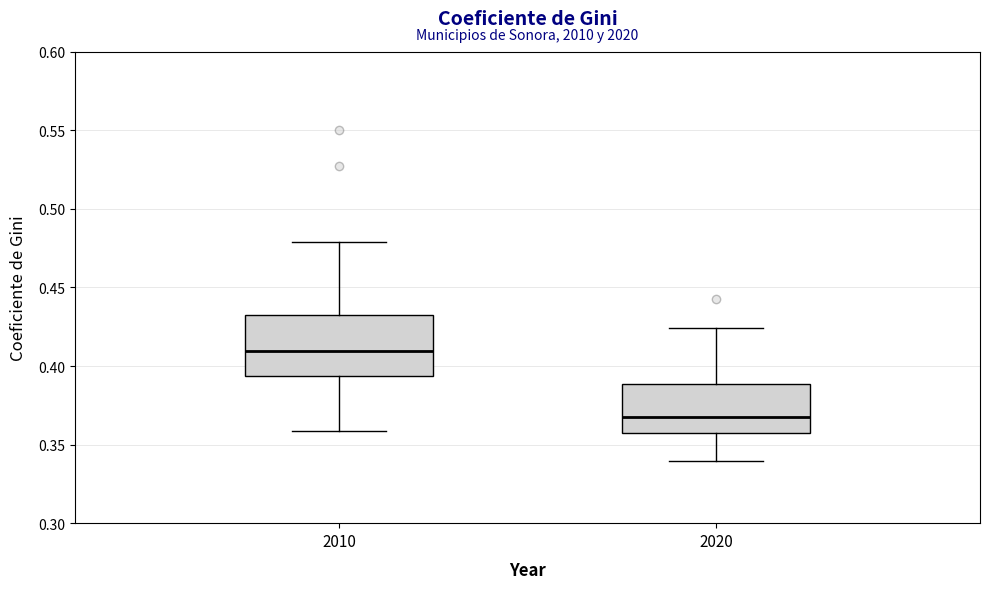

Reading left to right, transcribe this box plot: for each box, give where its median line is, the range the box spans, and where its two whiskers end, as read against the y-axis. The values are not printed on the chart, so give them approximately, as read against the axis.

2010: median 0.410, box 0.395 to 0.430, whiskers 0.360 to 0.480
2020: median 0.365, box 0.360 to 0.390, whiskers 0.340 to 0.425